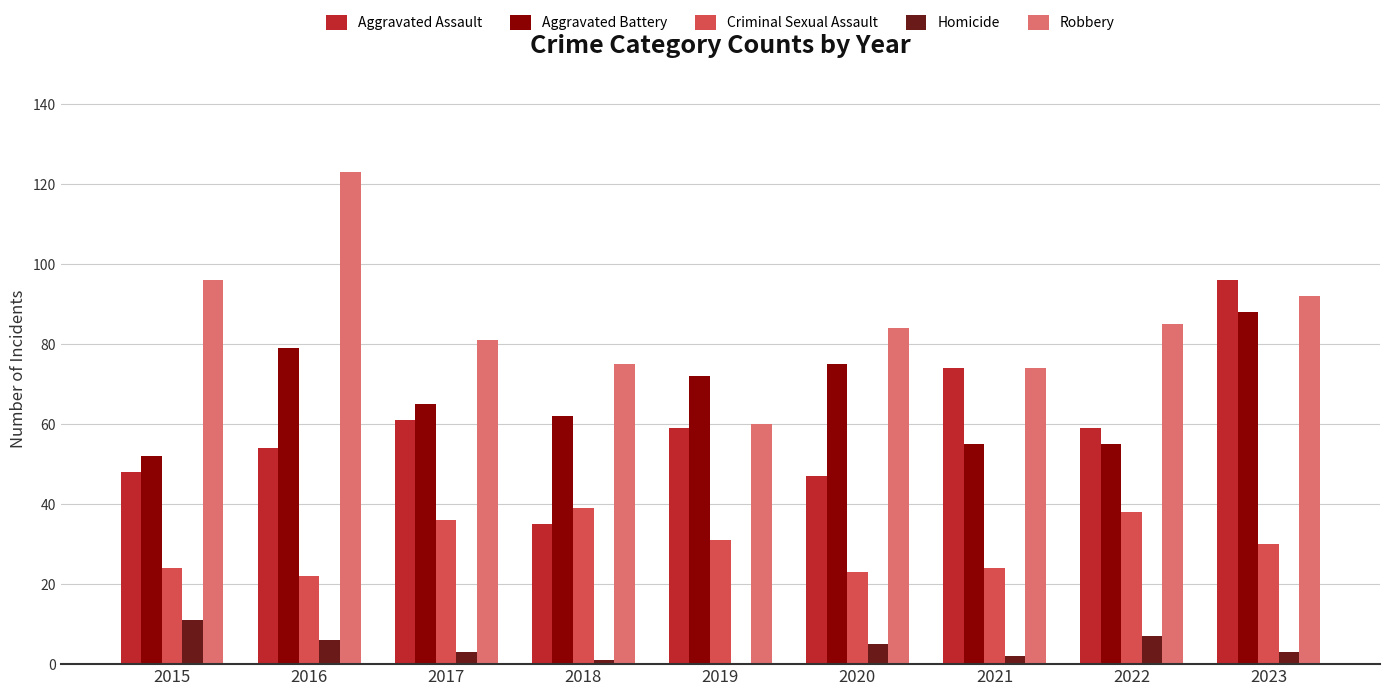

What is the average value of the Criminal Sexual Assault series?

30